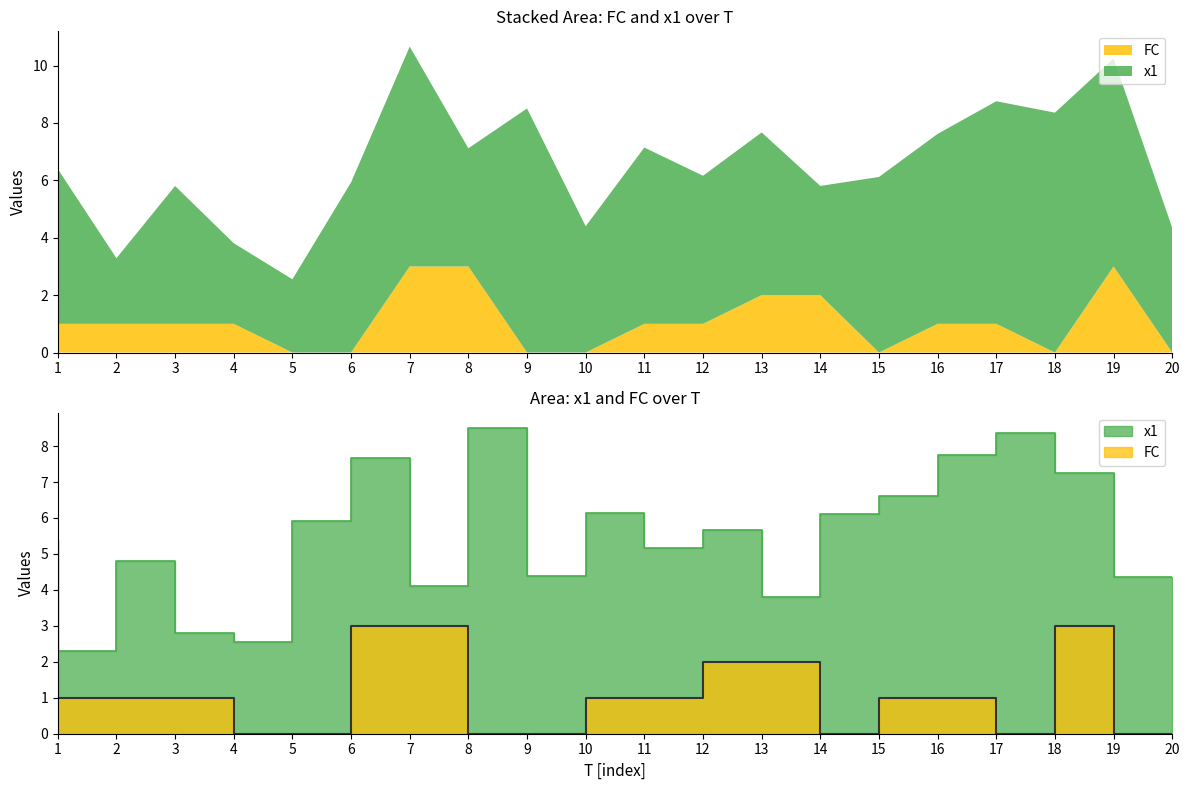

Is it true that FC equals 3.0 at 8?

True